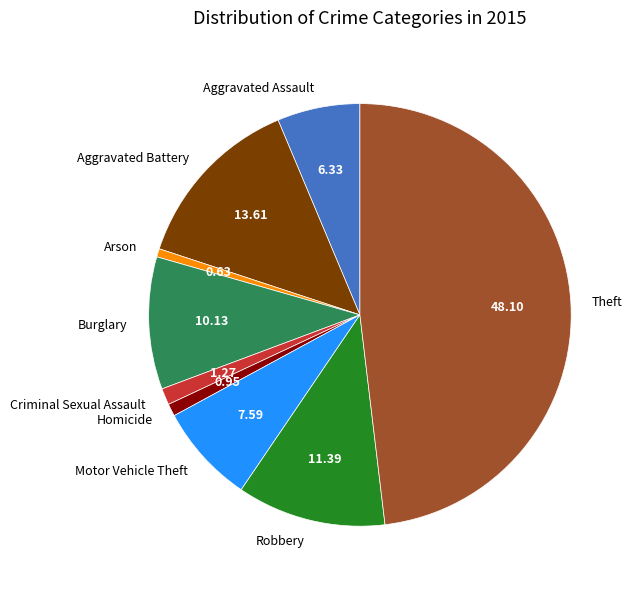

Does any single category account for the majority?

No